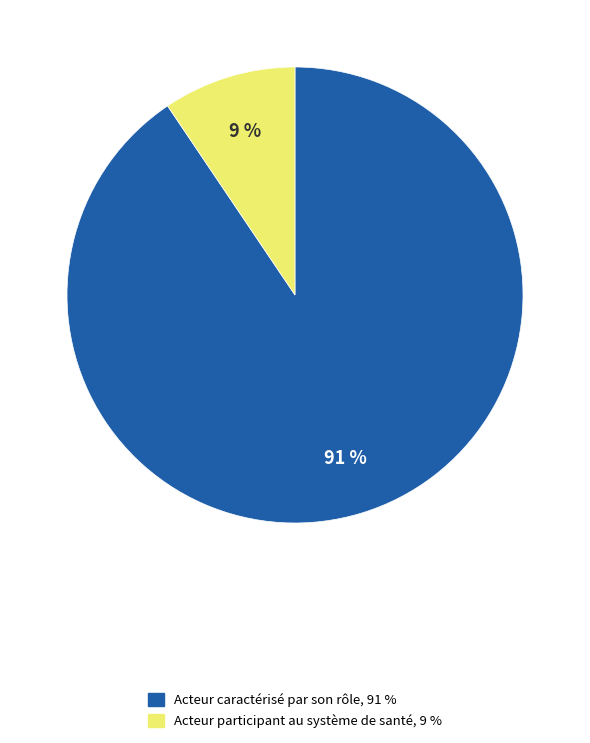

Is there any slice that represents more than half of the pie?

Yes